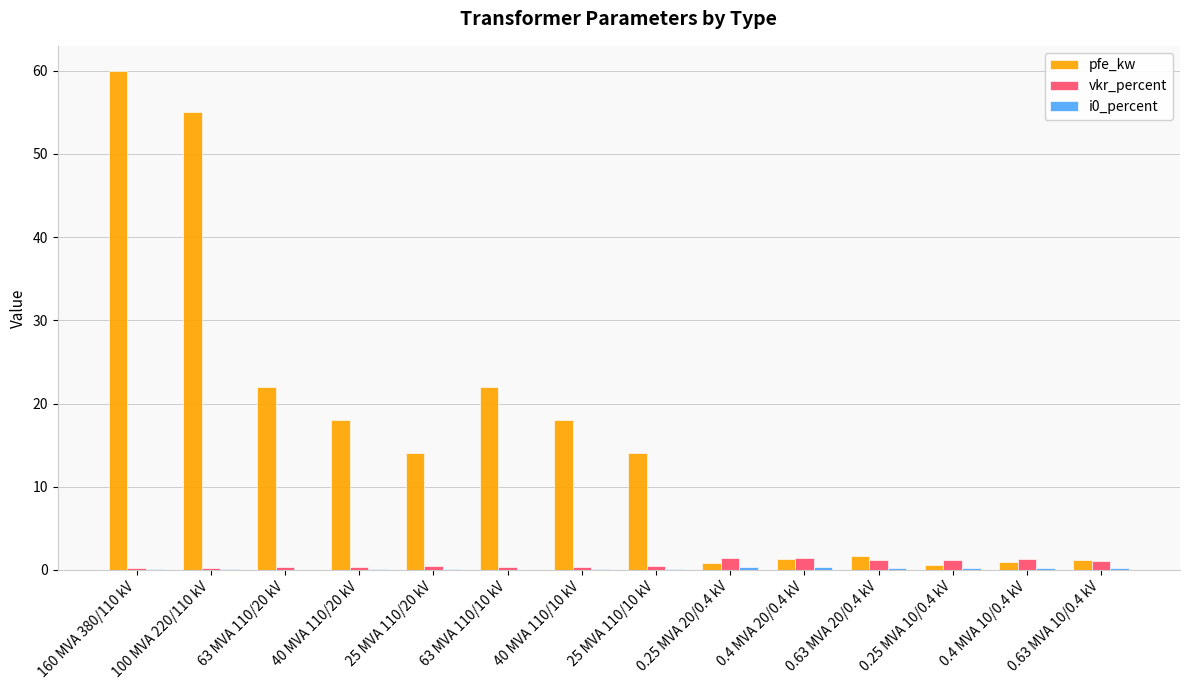

Between 63 MVA 110/10 kV and 0.25 MVA 20/0.4 kV, which series saw the biggest shift?

pfe_kw